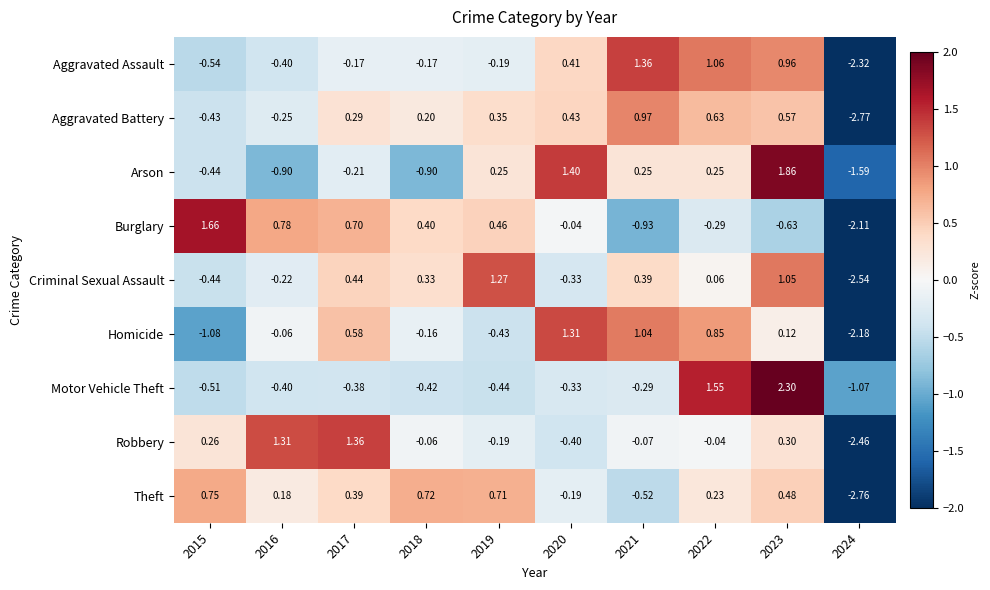

Which series changed the most between 2020 and 2024?

Homicide